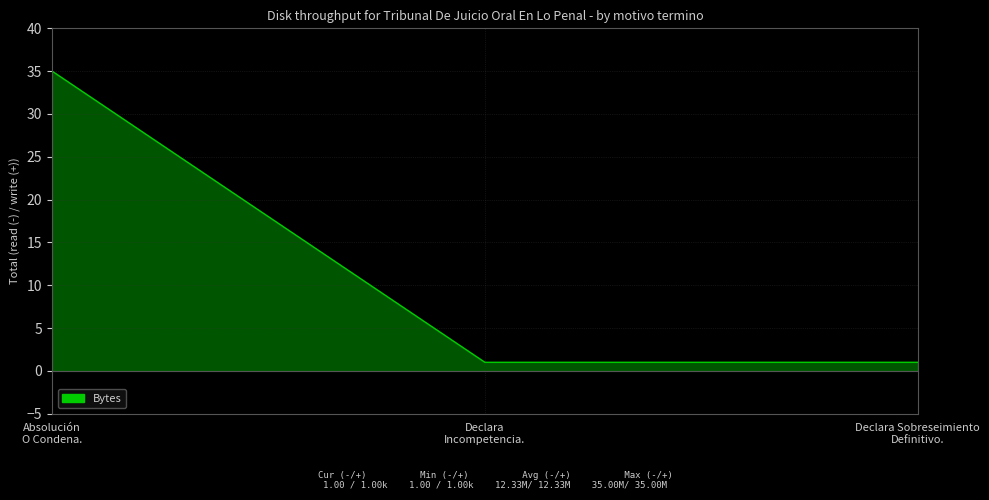

Reading left to right, list all the values displayed in this chart.

35	1	1